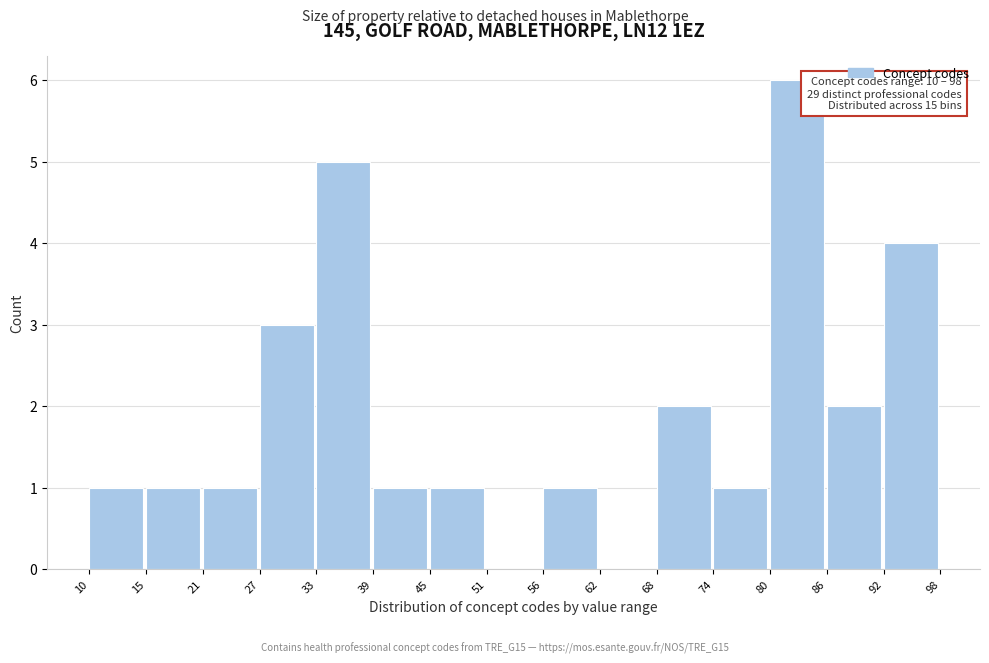

Over which range of the x-axis is the bar tallest?

80 to 86